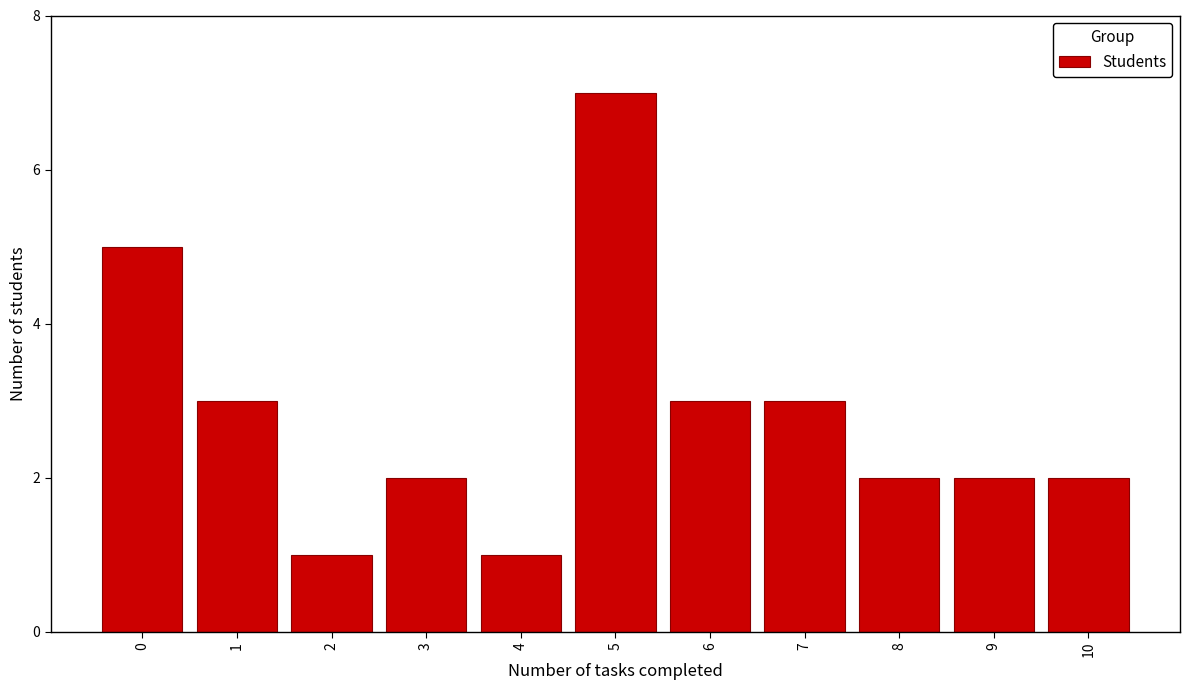

Reading left to right, list all the values displayed in this chart.

0=5	1=3	2=1	3=2	4=1	5=7	6=3	7=3	8=2	9=2	10=2